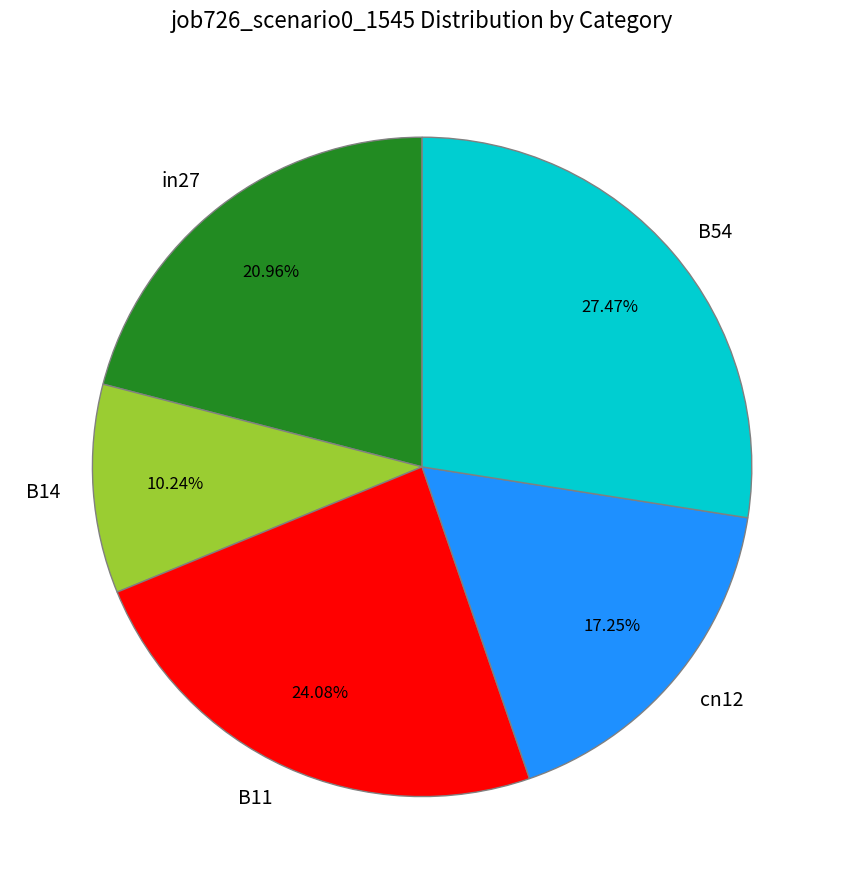

True or false: B54 accounts for 27% of the total.

True